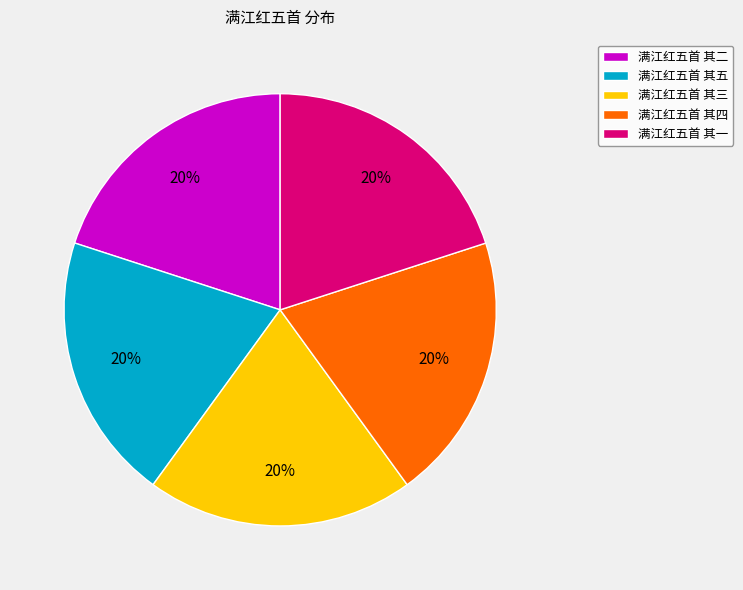

To the nearest percent, what percentage of the pie is 满江红五首 其一?

20%